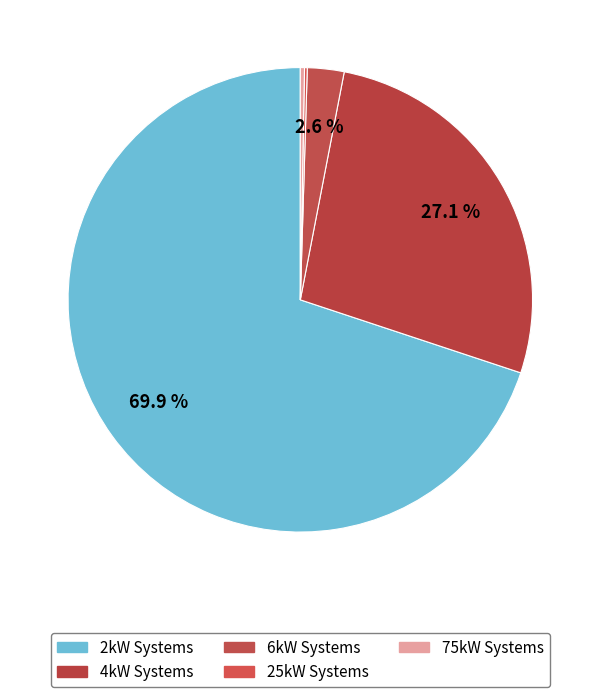

To the nearest percent, what is the average slice percentage?

20%